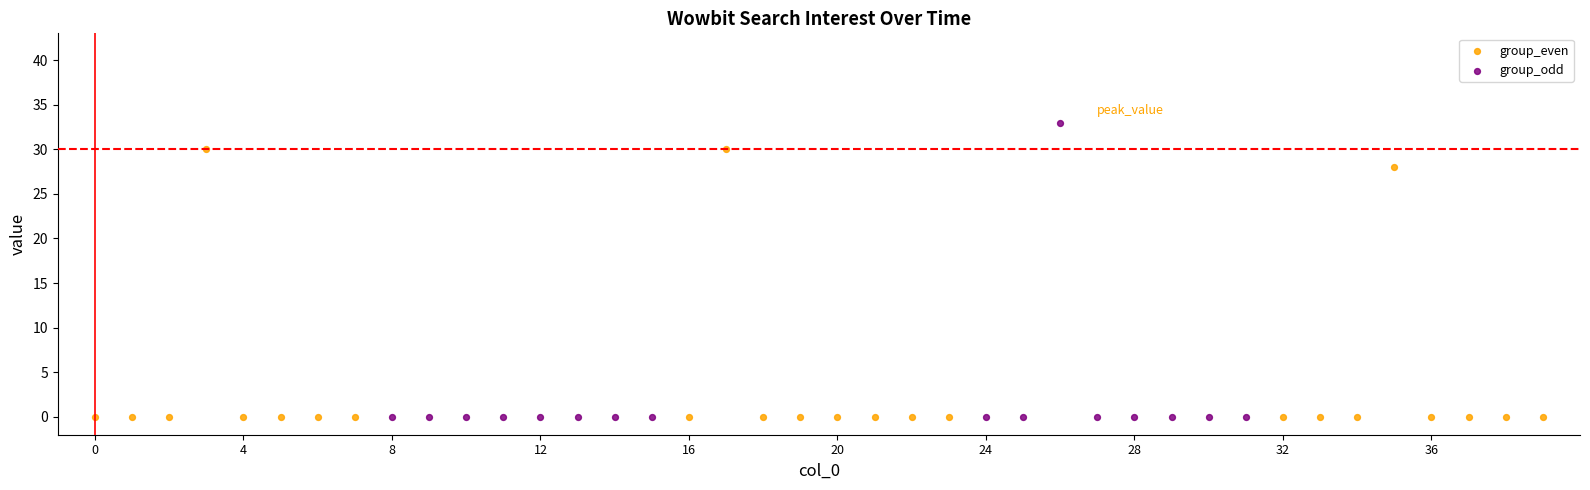

Which series contains the highest Y value?

group_odd